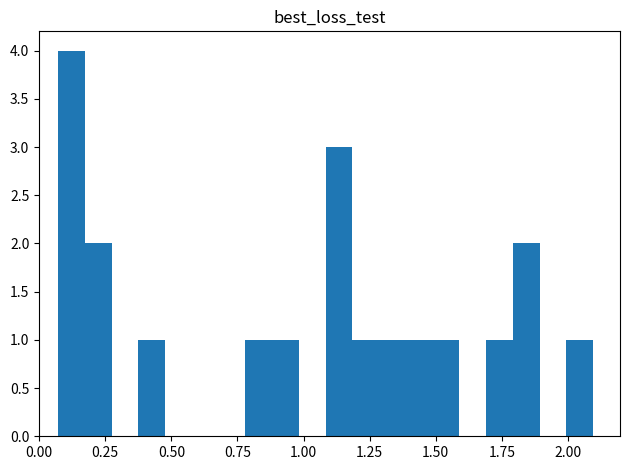

Read against the x-axis, roughly where is the centre of the tallest bar?

0.10